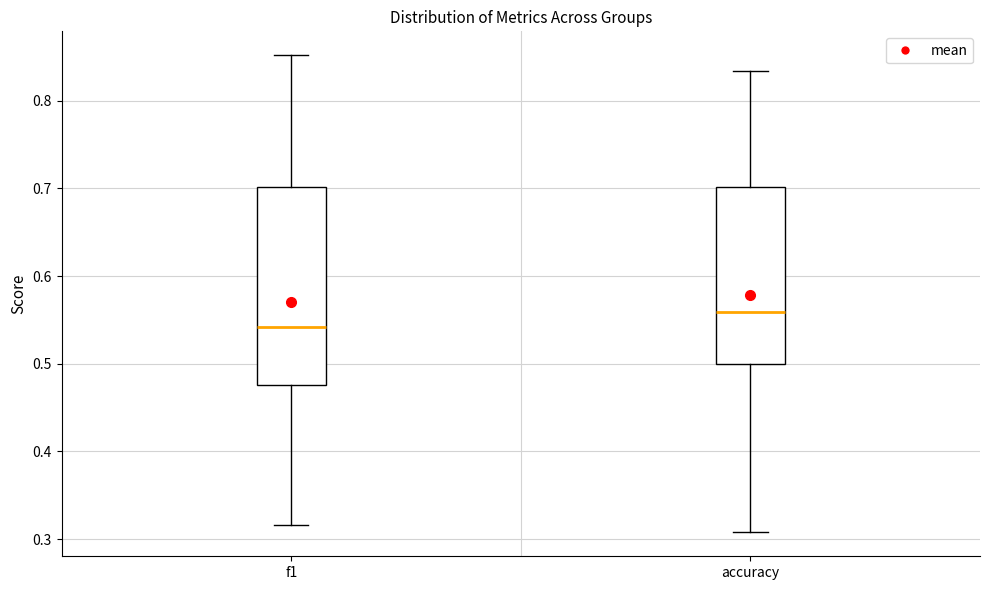

Comparing the boxes themselves (not the whiskers), which one is the tallest?

f1